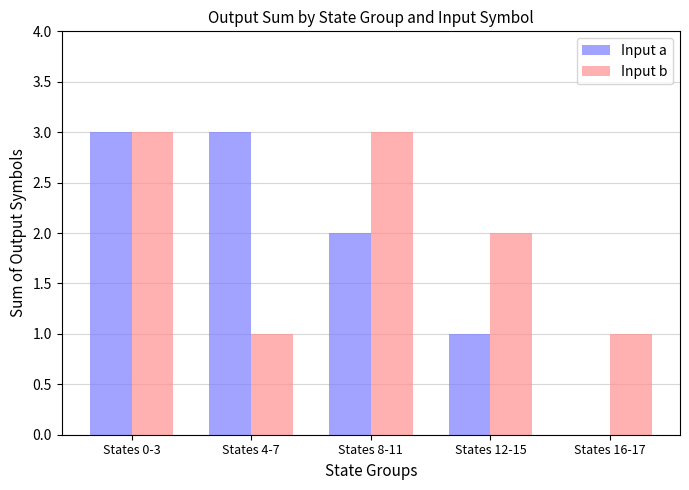

The Input a series shows 1 at States 0-3. True or false?

False